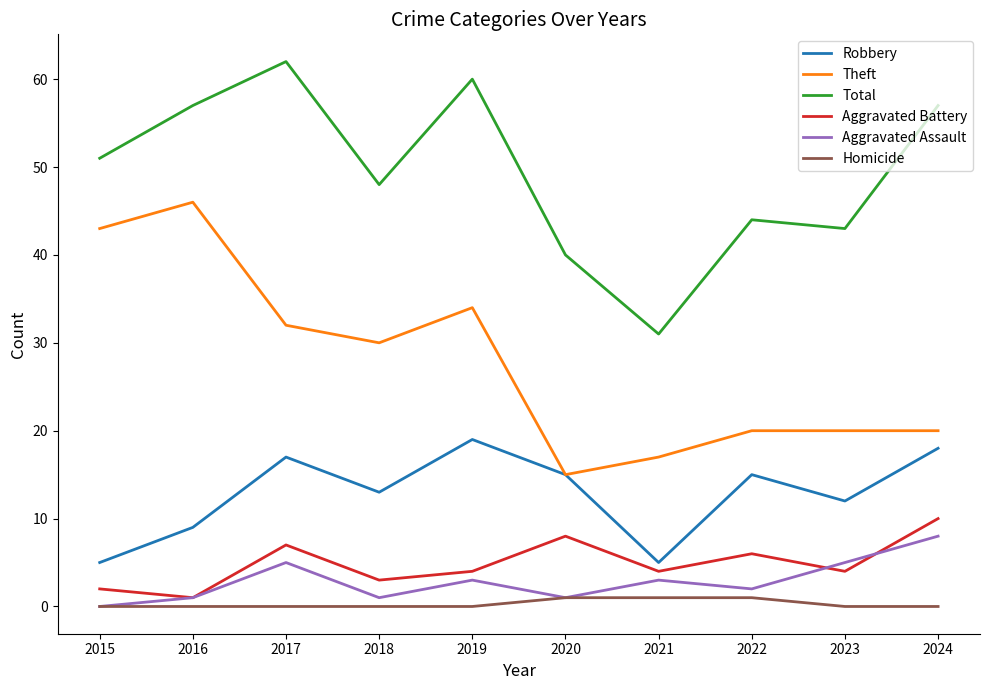

Rank the series by their maximum value, from highest to lowest.

Total, Theft, Robbery, Aggravated Battery, Aggravated Assault, Homicide